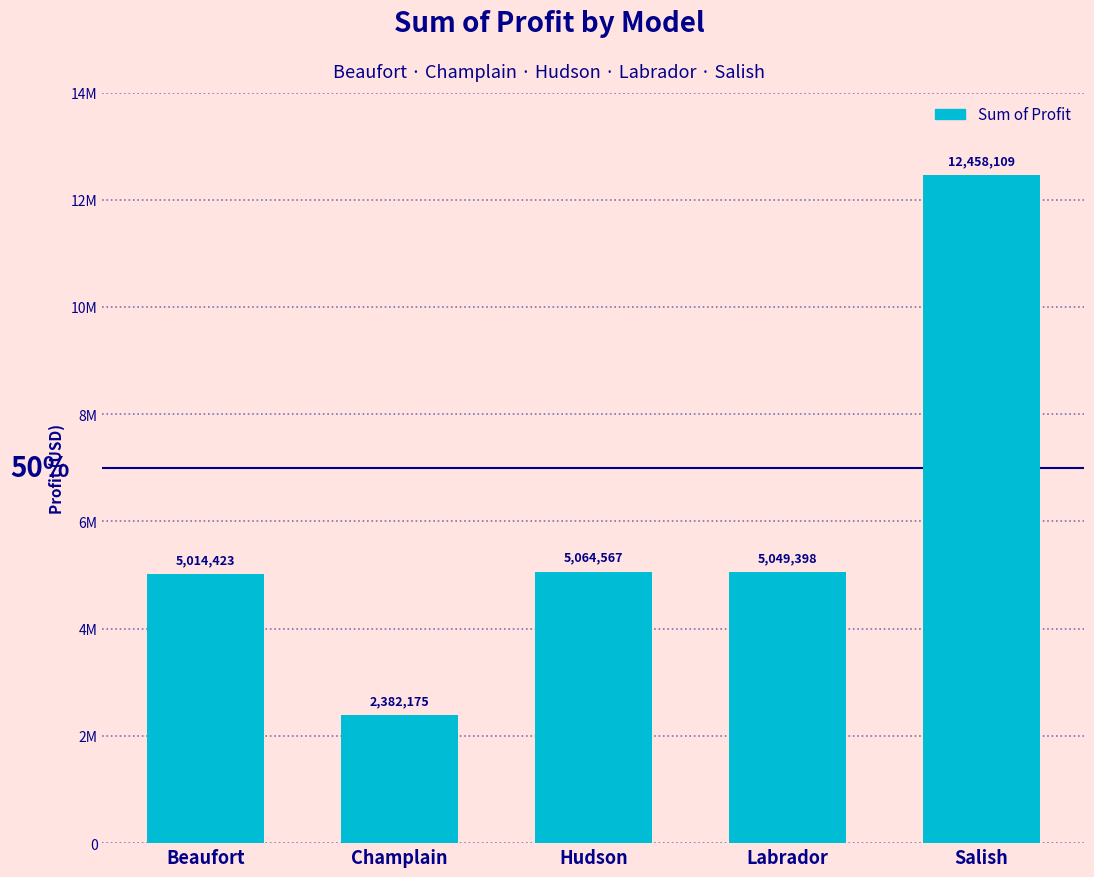

Where does the data first go above 5049398?

Hudson